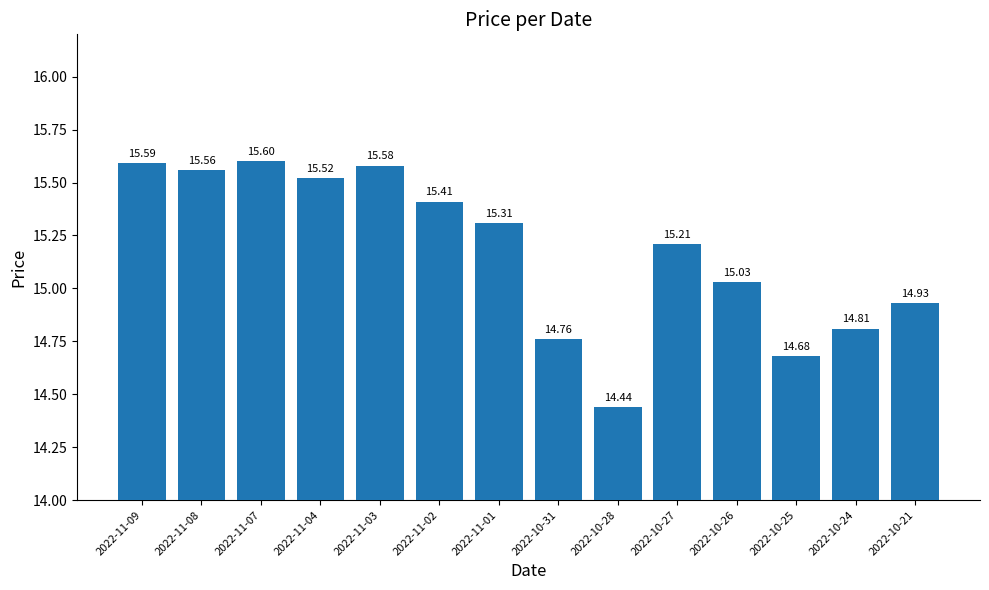

How many values are below 15?

5